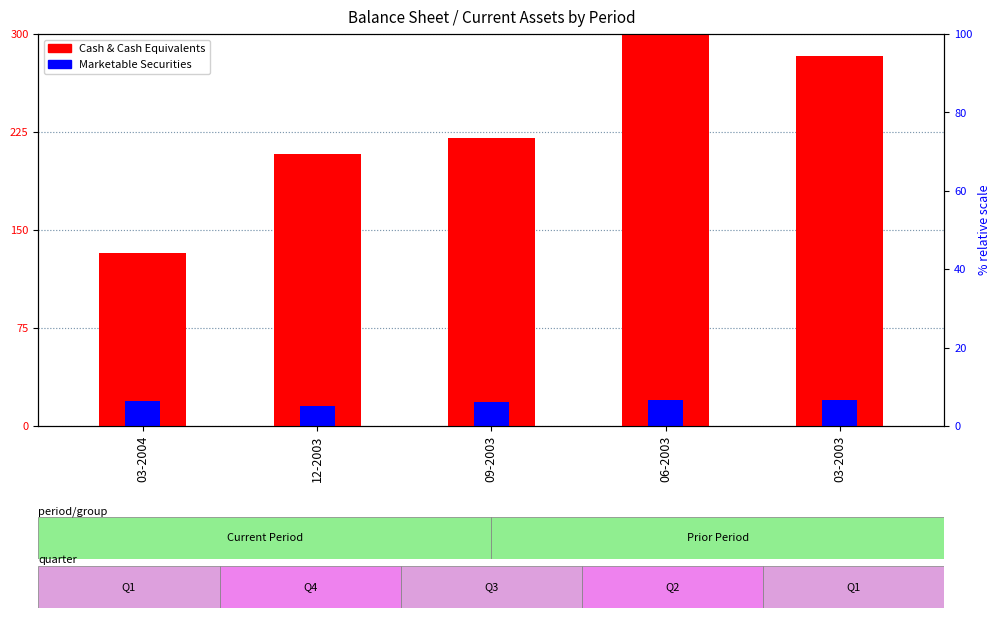

Which category has the highest value in the Marketable Securities series?

06-2003